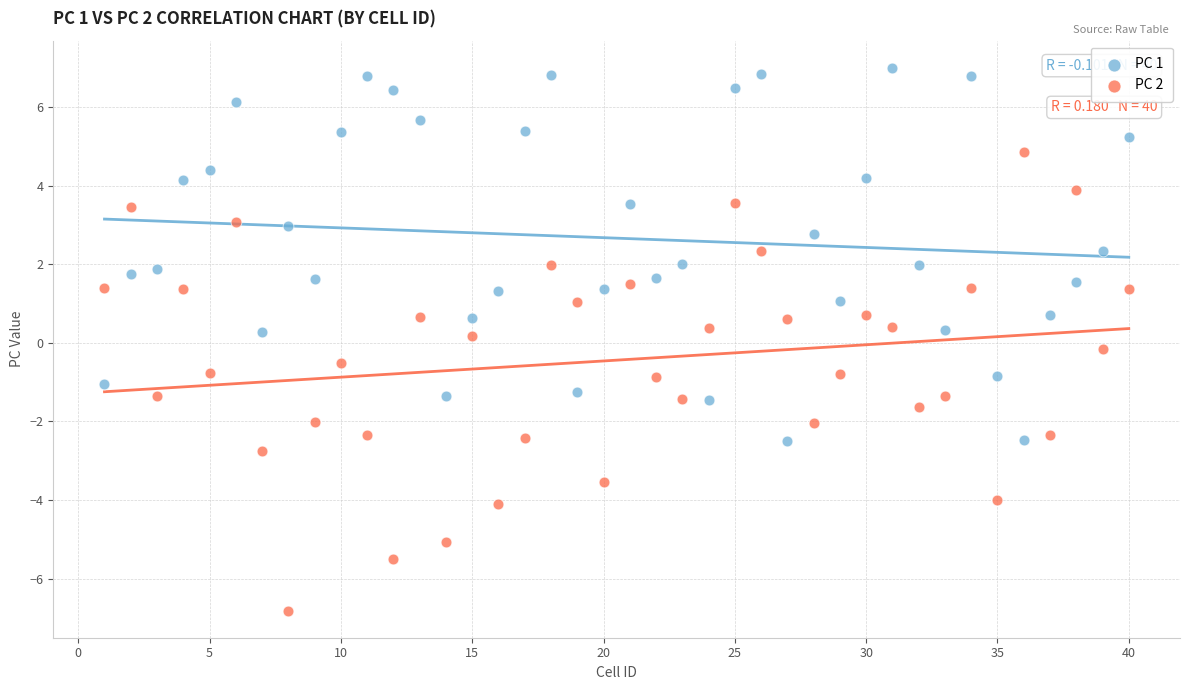

Across all data points, what is the range of Y values (max minus min)?

13.8